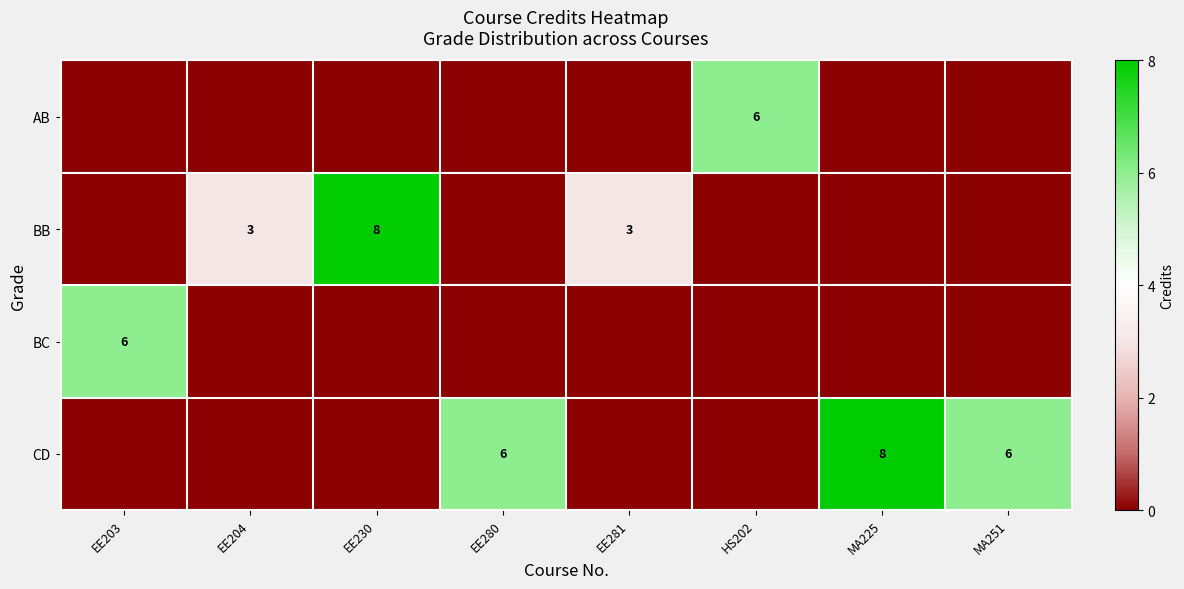

The AB series shows 9 at HS202. True or false?

False